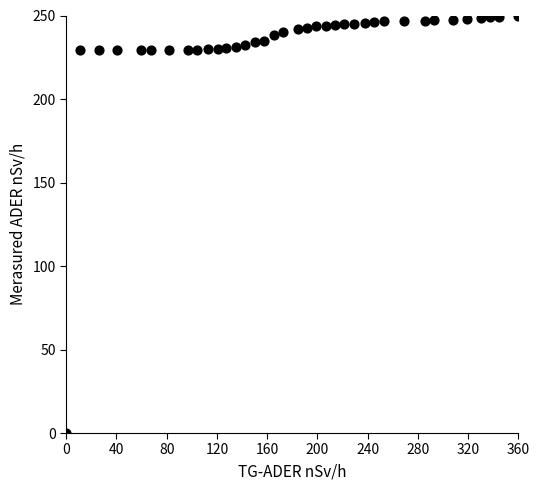

What is the range of Y values (max minus min)?

250.0